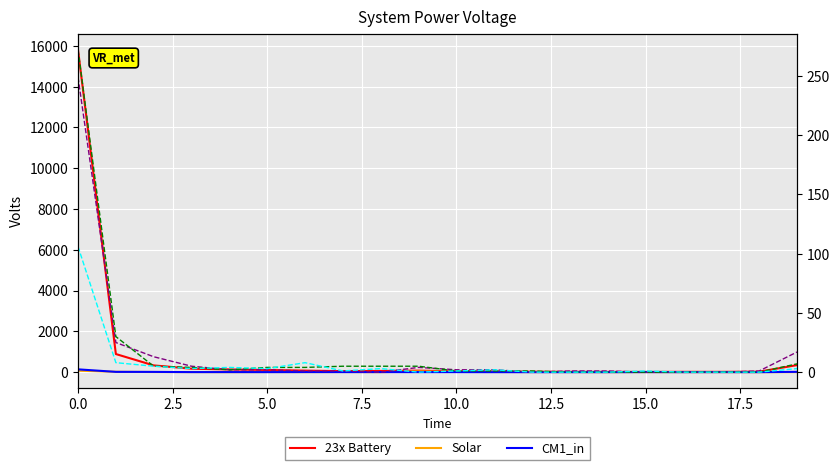

Between 17.5 and 18, which series saw the biggest shift?

23x Battery